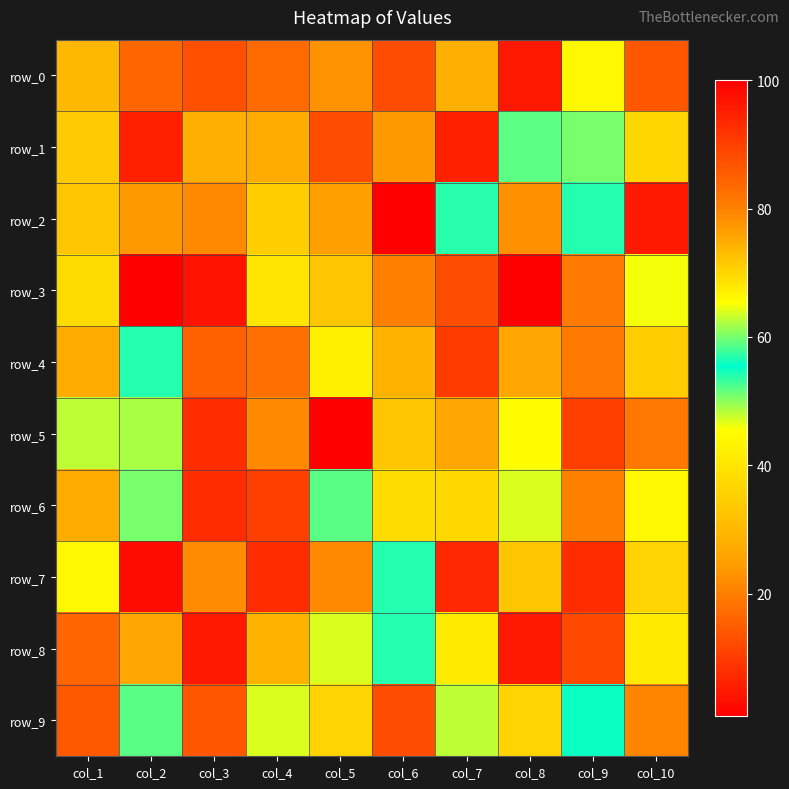

Reading left to right, transcribe all the data shown in this chart.

row_0: col_1=30	col_2=84	col_3=13	col_4=17	col_5=23	col_6=88	col_7=28	col_8=96	col_9=66	col_10=14
row_1: col_1=34	col_2=6	col_3=28	col_4=27	col_5=88	col_6=24	col_7=6	col_8=52	col_9=60	col_10=70
row_2: col_1=72	col_2=24	col_3=79	col_4=71	col_5=25	col_6=100	col_7=57	col_8=78	col_9=54	col_10=5
row_3: col_1=38	col_2=1	col_3=97	col_4=40	col_5=33	col_6=20	col_7=88	col_8=1	col_9=81	col_10=46
row_4: col_1=75	col_2=54	col_3=85	col_4=18	col_5=67	col_6=29	col_7=10	col_8=26	col_9=81	col_10=71
row_5: col_1=48	col_2=62	col_3=93	col_4=79	col_5=1	col_6=33	col_7=26	col_8=45	col_9=90	col_10=19
row_6: col_1=75	col_2=60	col_3=93	col_4=90	col_5=59	col_6=38	col_7=37	col_8=47	col_9=80	col_10=66
row_7: col_1=66	col_2=3	col_3=22	col_4=93	col_5=79	col_6=54	col_7=7	col_8=33	col_9=93	col_10=36
row_8: col_1=84	col_2=26	col_3=5	col_4=29	col_5=47	col_6=54	col_7=41	col_8=96	col_9=12	col_10=41
row_9: col_1=86	col_2=59	col_3=14	col_4=47	col_5=36	col_6=88	col_7=48	col_8=36	col_9=55	col_10=21